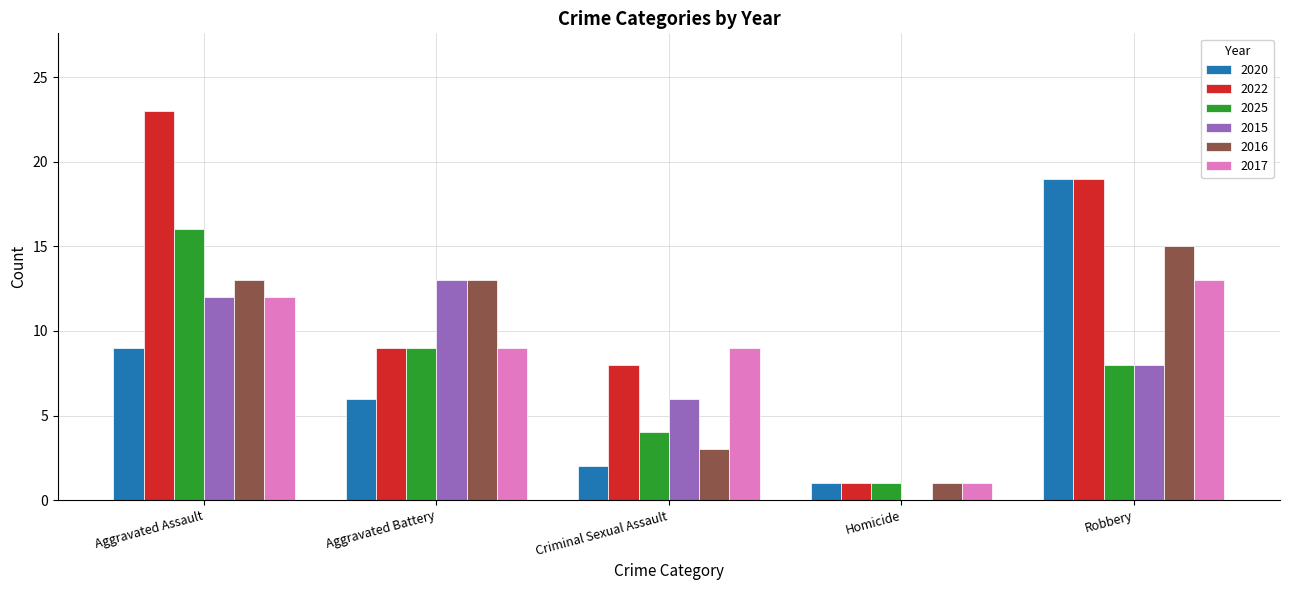

What are all the series names shown in the legend?

2020, 2022, 2025, 2015, 2016, 2017